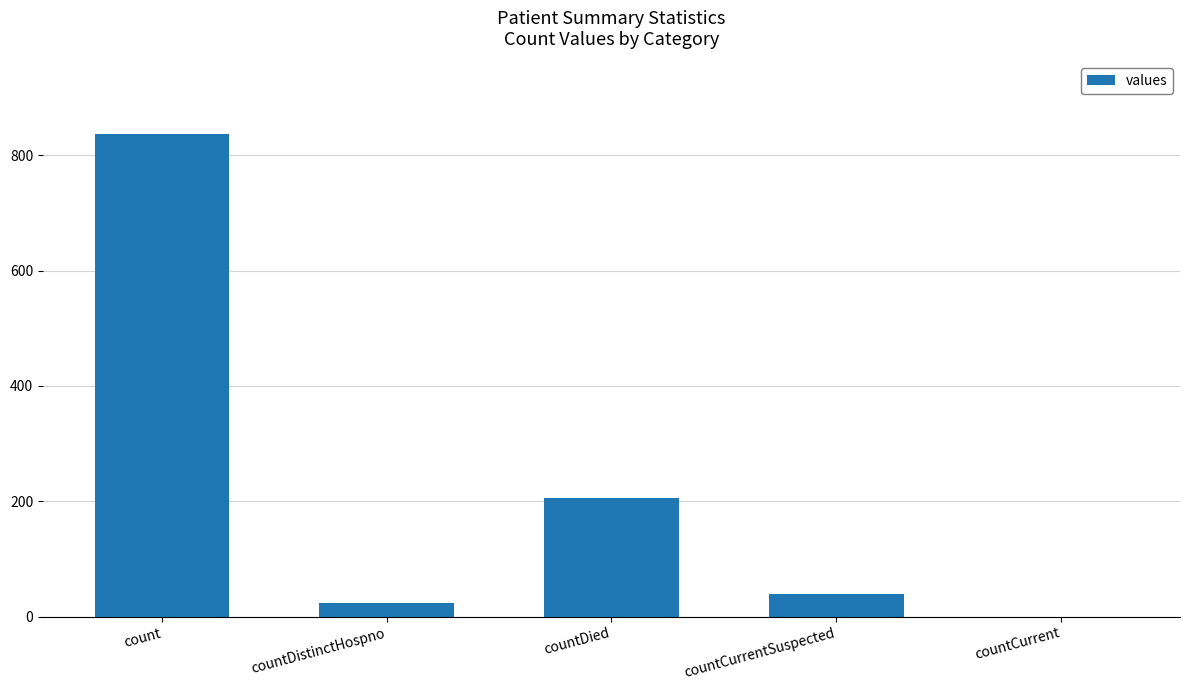

At which category does the chart reach its peak across all series?

count